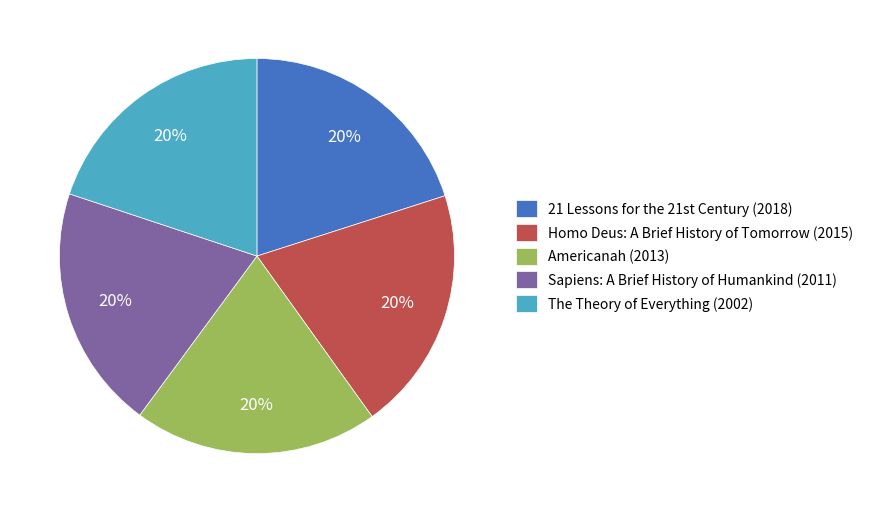

What is the ratio of the value at The Theory of Everything to the value at Homo Deus: A Brief History of Tomorrow?

1.0